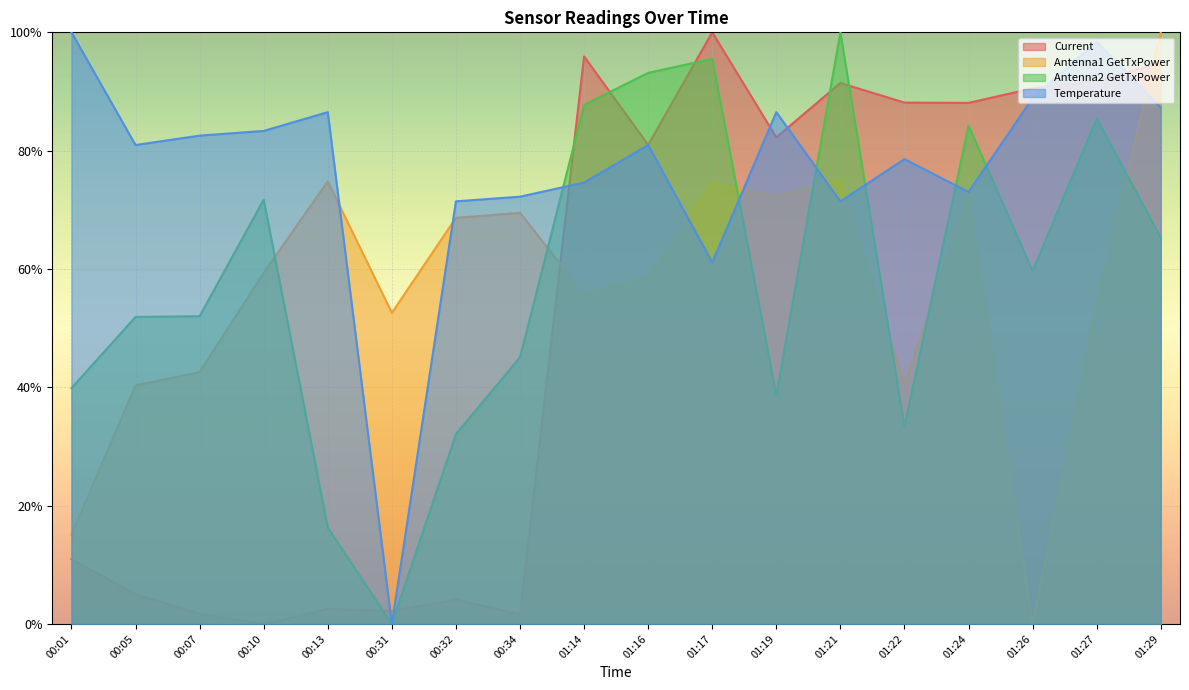

At which label does Current first exceed 82?

01:14